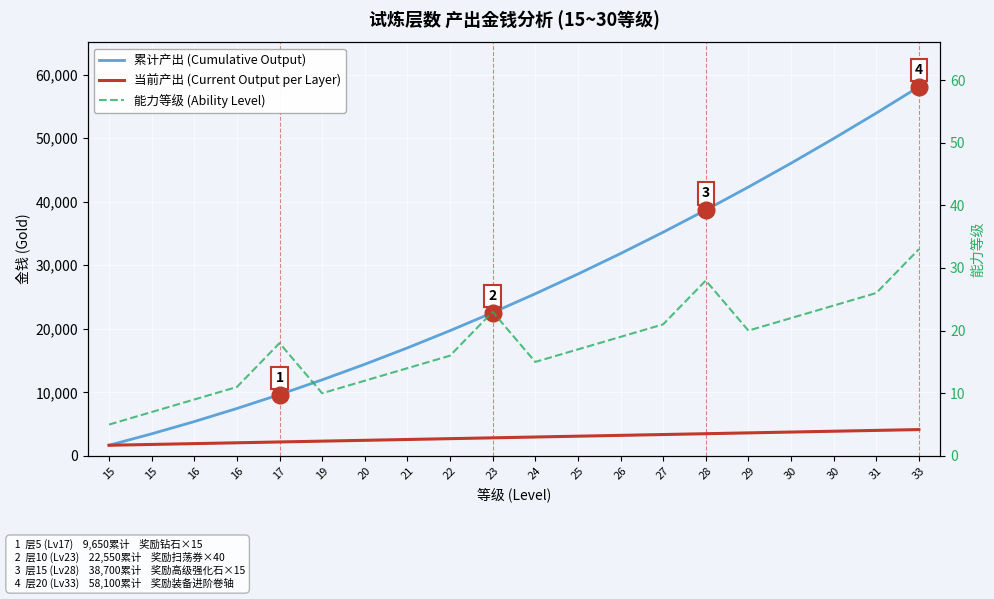

What is the value of the 当前产出 (Current Output per Layer) point at the 18th from the left?

3750